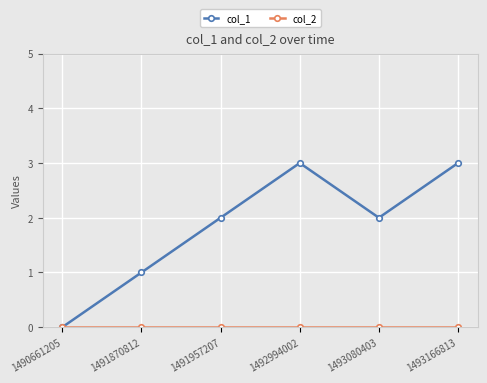

What is the total value across all series at 1493166813?

3